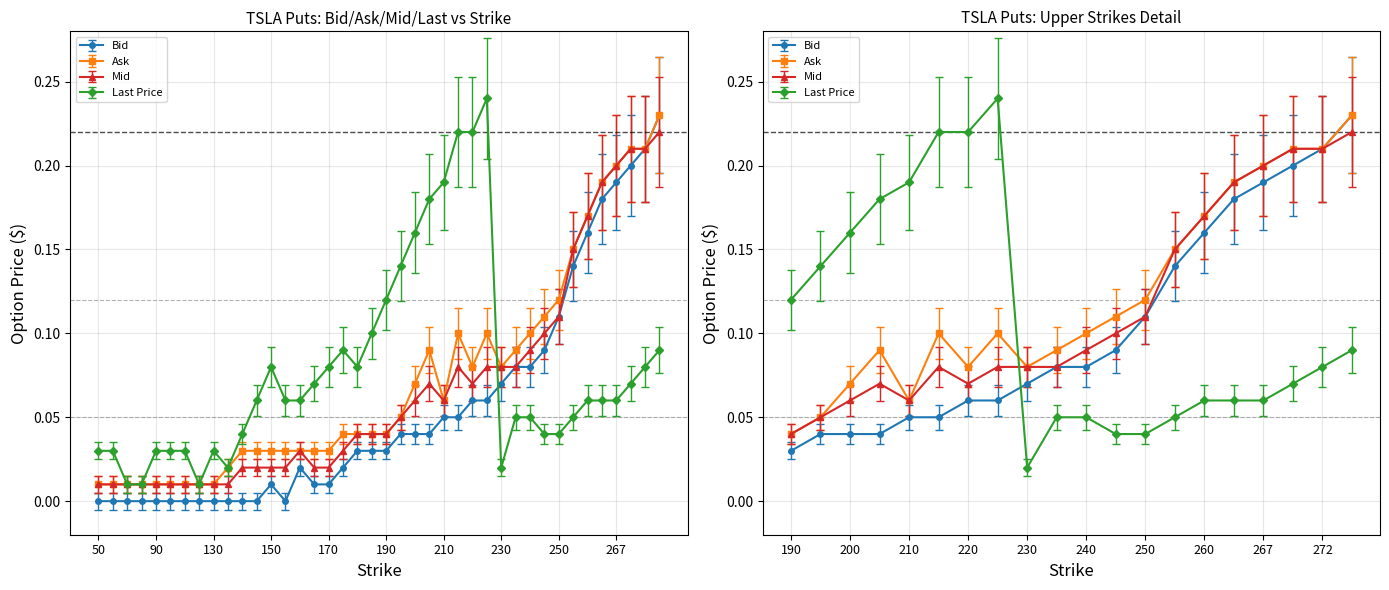

In Ask, how many points are higher than both neighbors (excluding endpoints)?

3